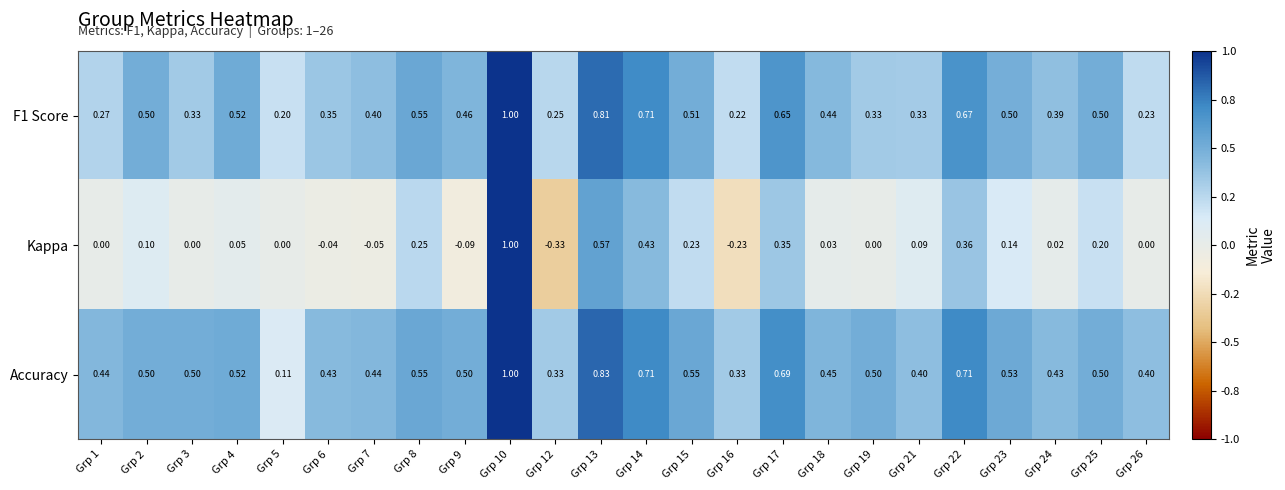

Is the value of Accuracy at Grp 18 greater than the value of F1 Score at Grp 26?

Yes